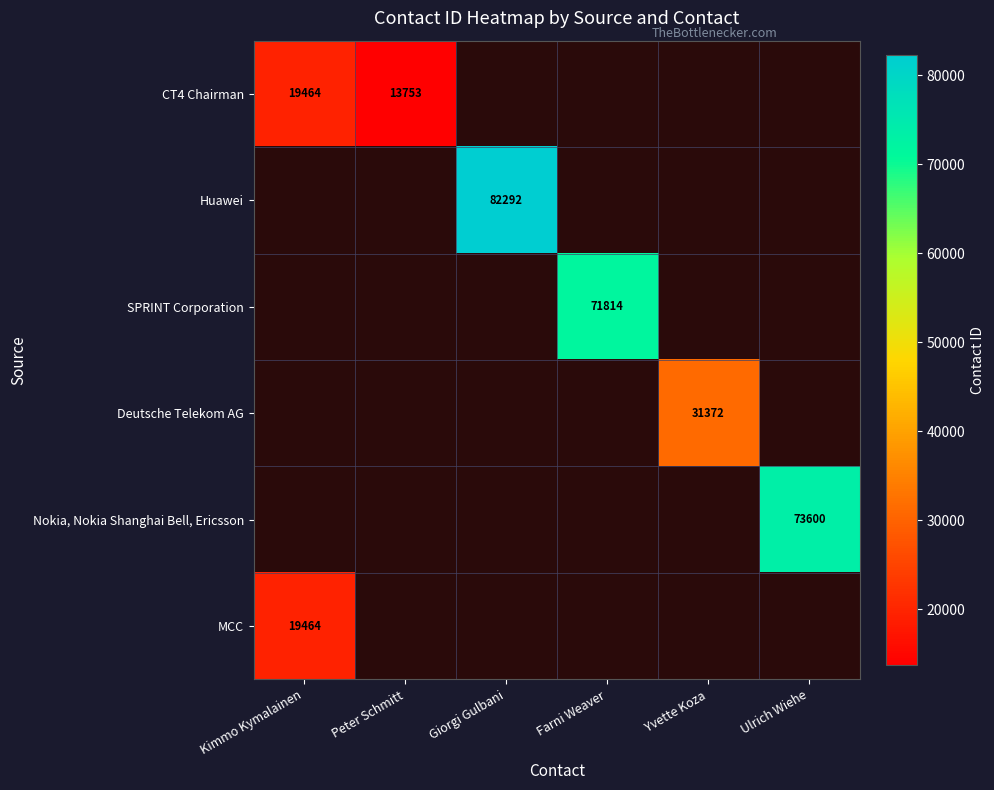

Is it true that MCC equals 8124 at Kimmo Kymalainen?

False